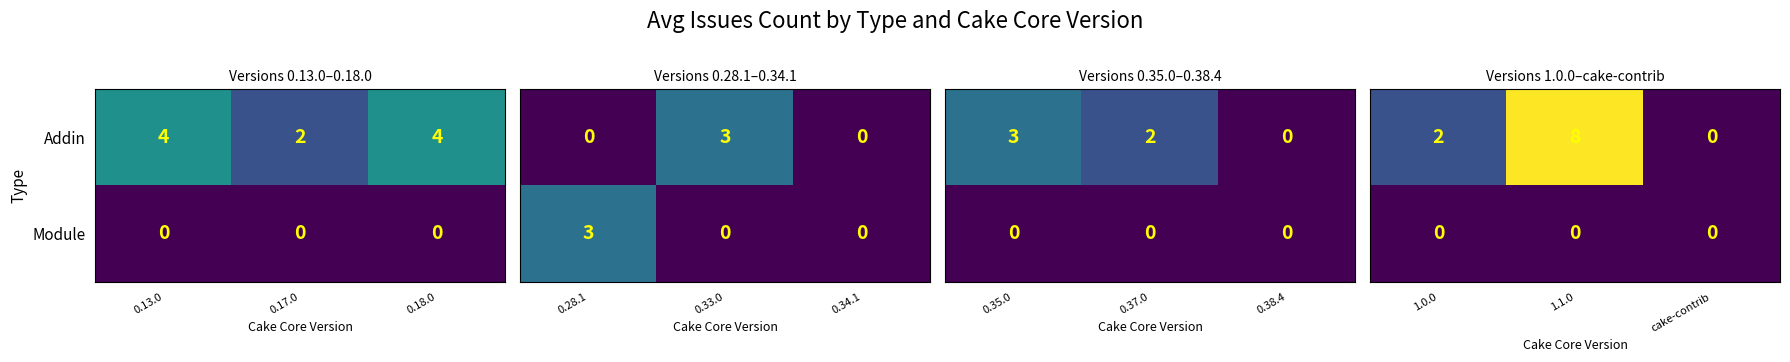

The Module series shows 0 at 0.18.0. True or false?

True